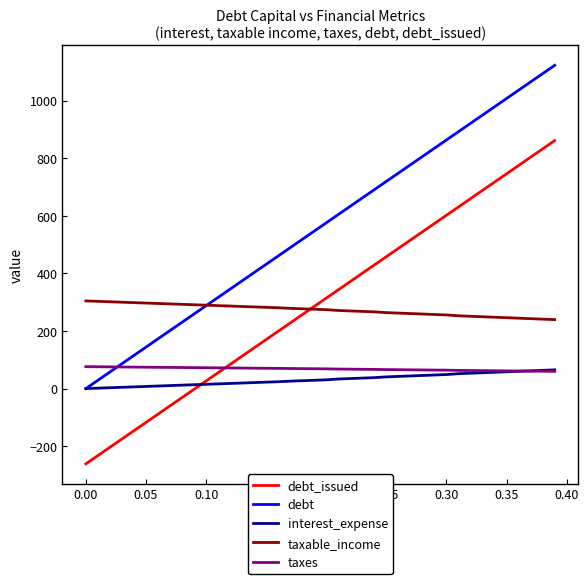

How many times do taxes and interest_expense cross each other?

1